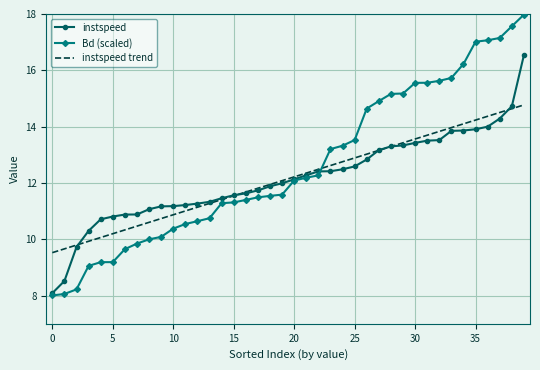

List the series in order of their peak value, lowest first.

instspeed trend, instspeed, Bd (scaled)